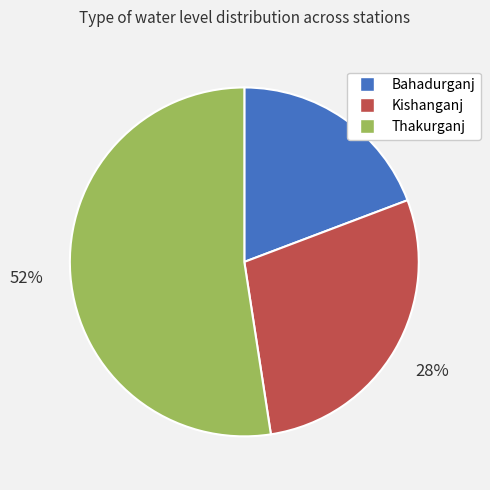

Approximately how many times larger is the value at Bahadurganj compared to Thakurganj?

0.4